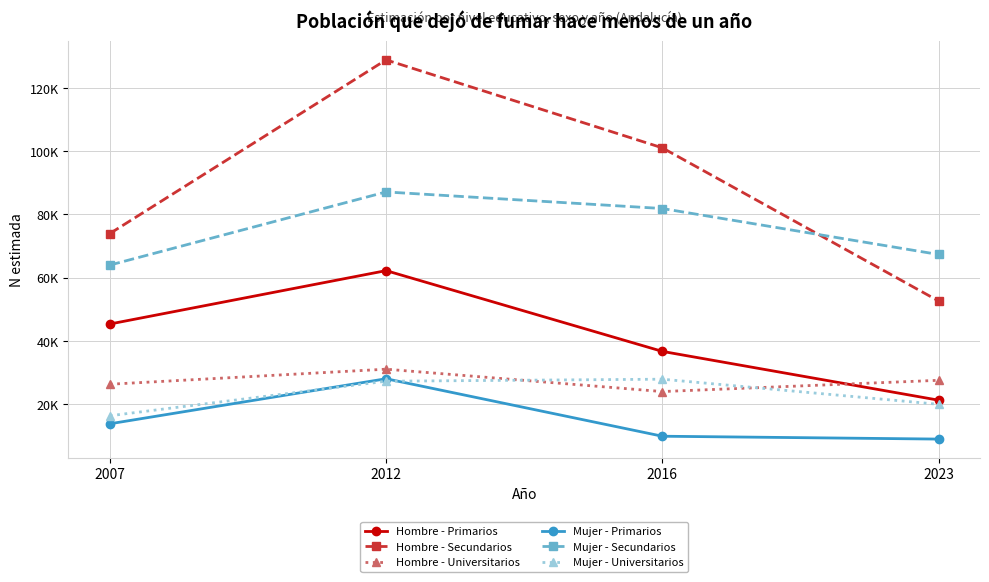

Where is Mujer - Universitarios nearest to the value 22102?

2023